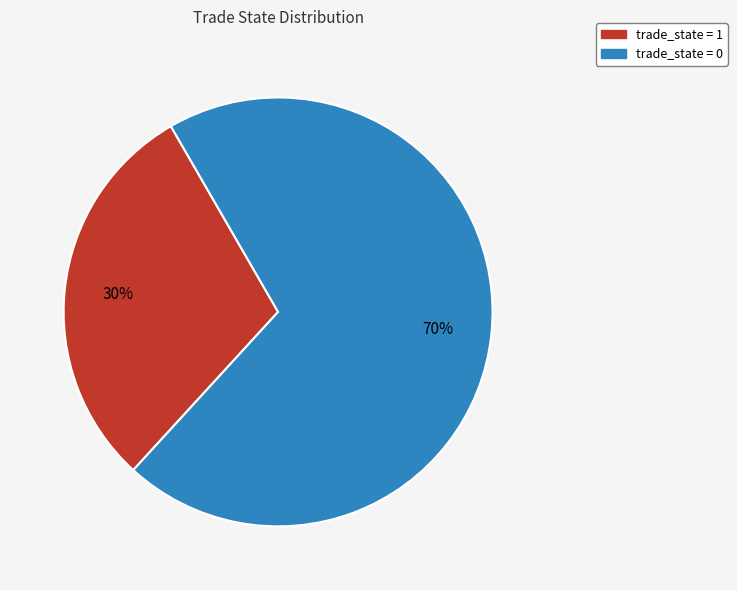

Which slice is the smallest?

trade_state = 1